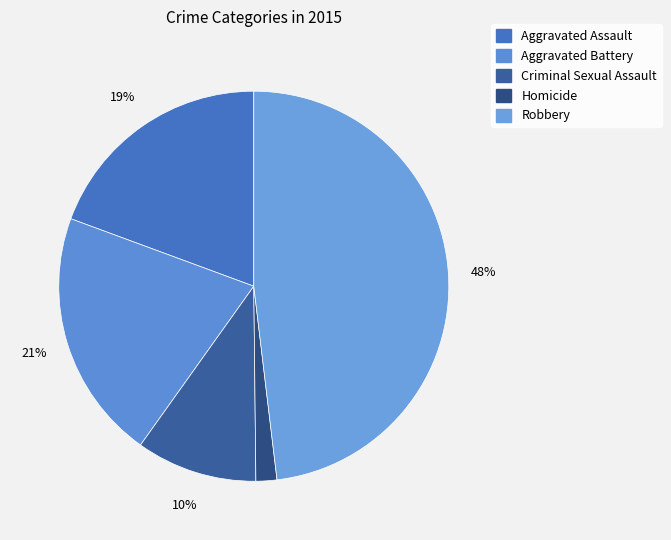

Count the number of slices in the pie.

5